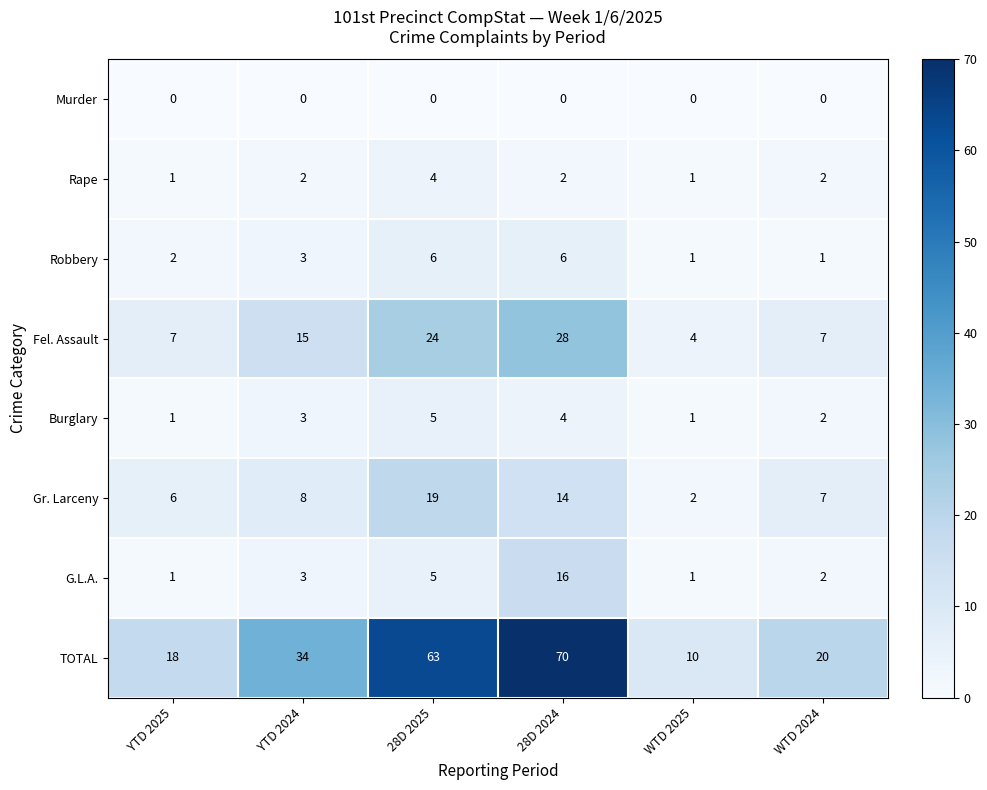

How many categories are shown in the chart?

6